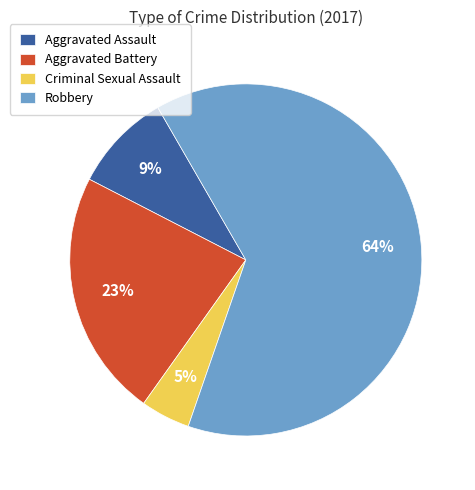

How many segments does this pie chart have?

4